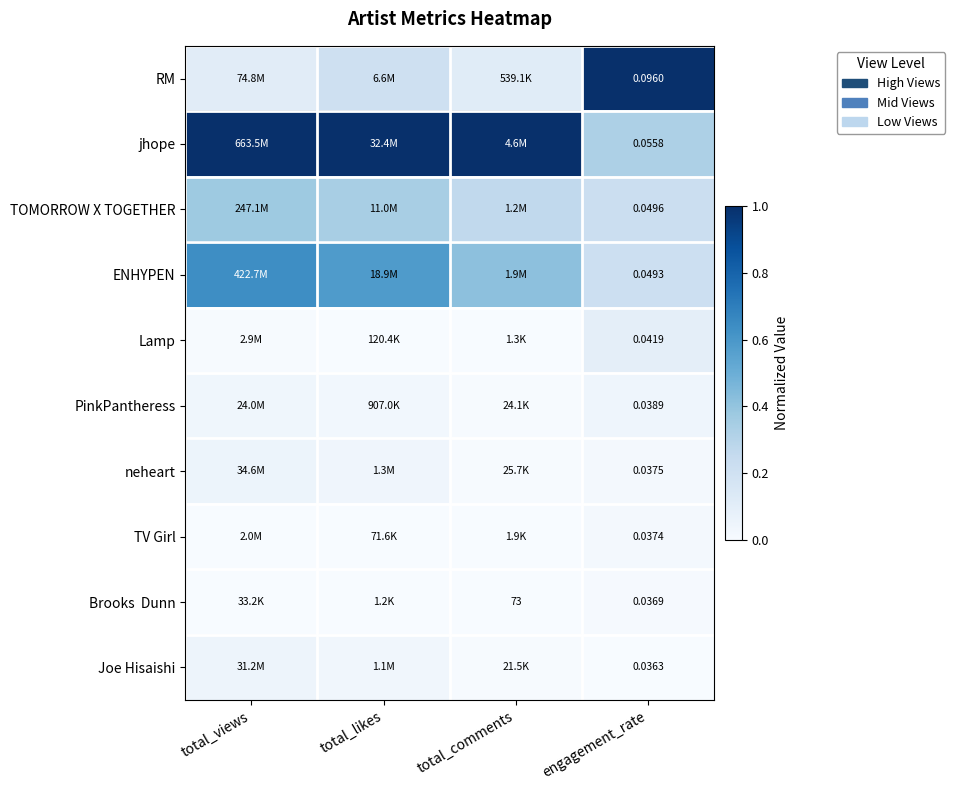

Which series has the largest total across all categories?

jhope